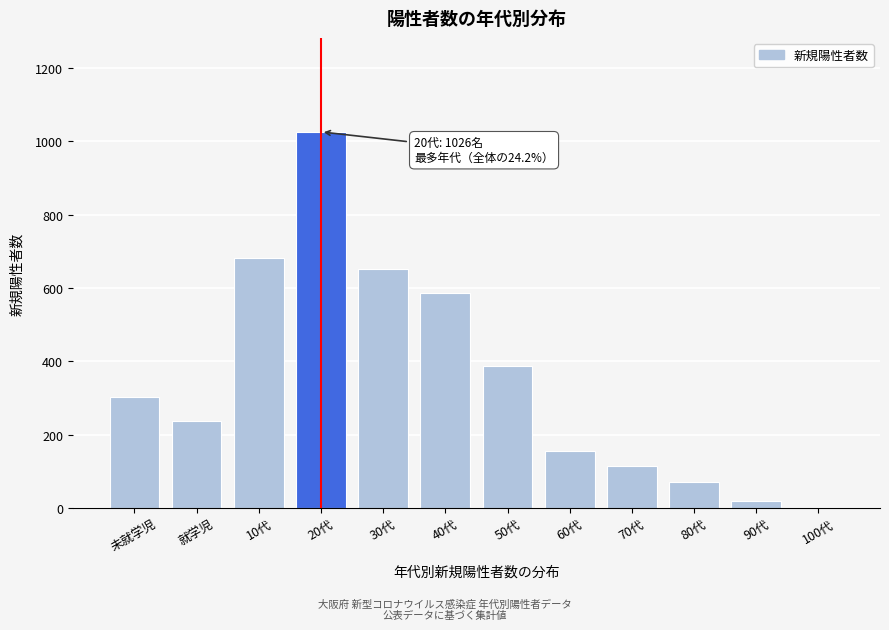

Reading left to right, list all the values displayed in this chart.

未就学児=303	就学児=237	10代=681	20代=1026	30代=653	40代=587	50代=388	60代=154	70代=114	80代=71	90代=19	100代=1